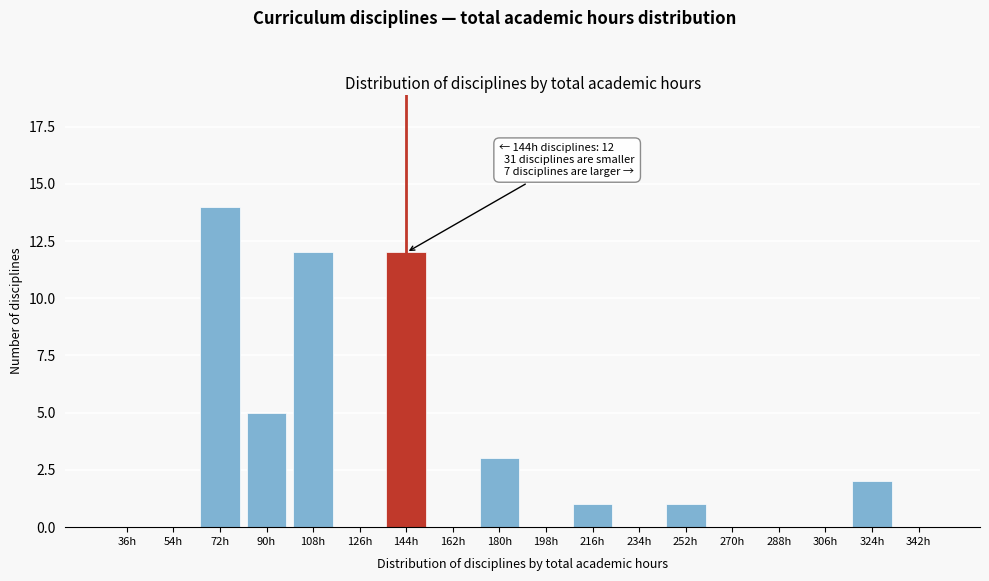

Reading left to right, list all the values displayed in this chart.

36h=0	54h=0	72h=14	90h=5	108h=12	126h=0	144h=12	162h=0	180h=3	198h=0	216h=1	234h=0	252h=1	270h=0	288h=0	306h=0	324h=2	342h=0